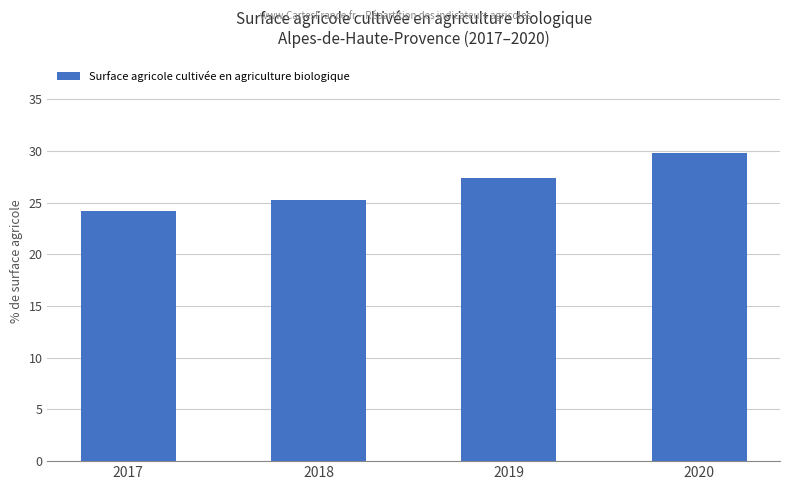

Reading left to right, extract all data points from this chart.

2017=24.2	2018=25.3	2019=27.4	2020=29.8